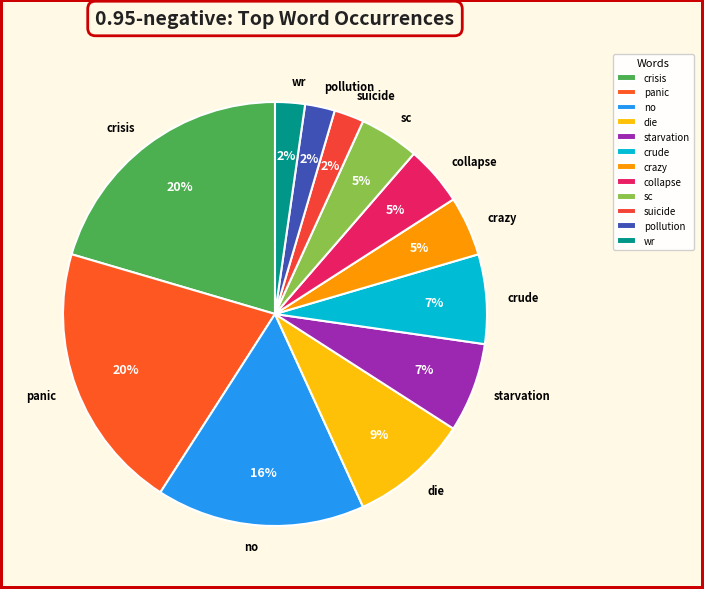

To the nearest percent, what is the difference between the largest and smallest slice percentages?

18%